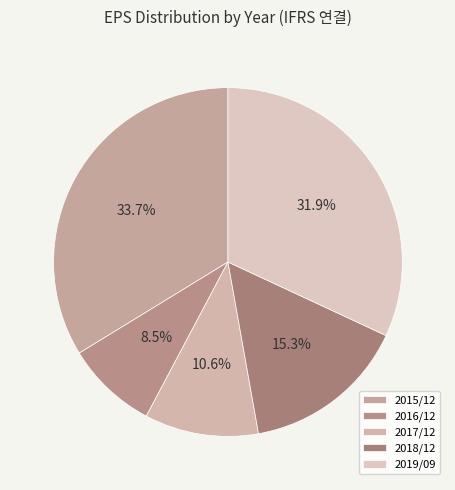

Is the sum of 2015/12 and 2017/12 greater than half?

No